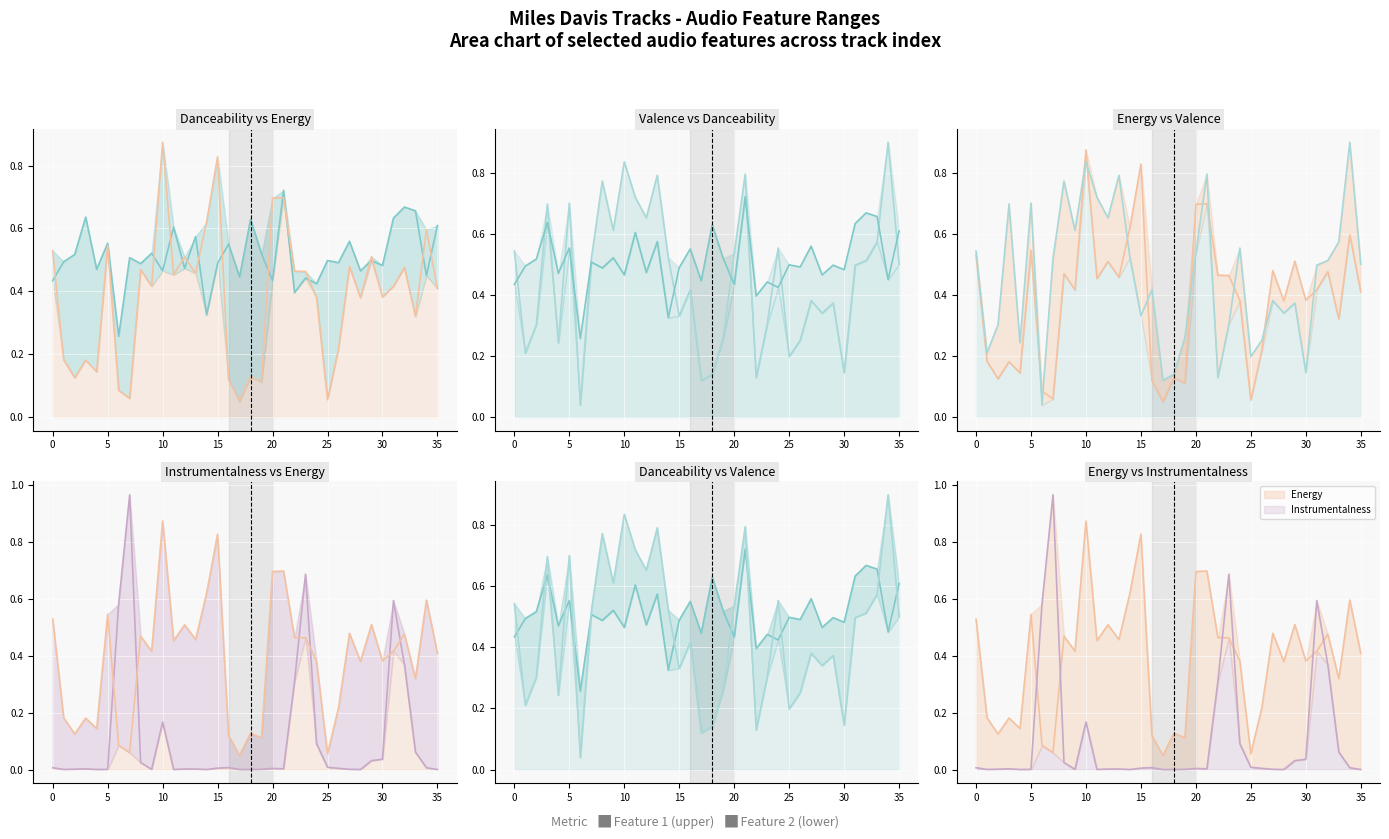

Reading left to right, transcribe all the data shown in this chart.

danceability: 0.4	0.5	0.5	0.6	0.5	0.6	0.3	0.5	0.5	0.5	0.5	0.6	0.5	0.6	0.3	0.5	0.6	0.4	0.6	0.5	0.4	0.7	0.4	0.4	0.4	0.5	0.5	0.6	0.5	0.5	0.5	0.6	0.7	0.7	0.5	0.6
energy: 0.5	0.2	0.1	0.2	0.1	0.5	0.1	0.1	0.5	0.4	0.9	0.5	0.5	0.5	0.6	0.8	0.1	0.0	0.1	0.1	0.7	0.7	0.5	0.5	0.4	0.1	0.2	0.5	0.4	0.5	0.4	0.4	0.5	0.3	0.6	0.4
valence: 0.5	0.2	0.3	0.7	0.2	0.7	0.0	0.5	0.8	0.6	0.8	0.7	0.7	0.8	0.5	0.3	0.4	0.1	0.1	0.3	0.5	0.8	0.1	0.3	0.6	0.2	0.3	0.4	0.3	0.4	0.1	0.5	0.5	0.6	0.9	0.5
instrumentalness: 0.0	0.0	0.0	0.0	0.0	0.0	0.6	1.0	0.0	0.0	0.2	0.0	0.0	0.0	0.0	0.0	0.0	0.0	0.0	0.0	0.0	0.0	0.3	0.7	0.1	0.0	0.0	0.0	0.0	0.0	0.0	0.6	0.4	0.1	0.0	0.0